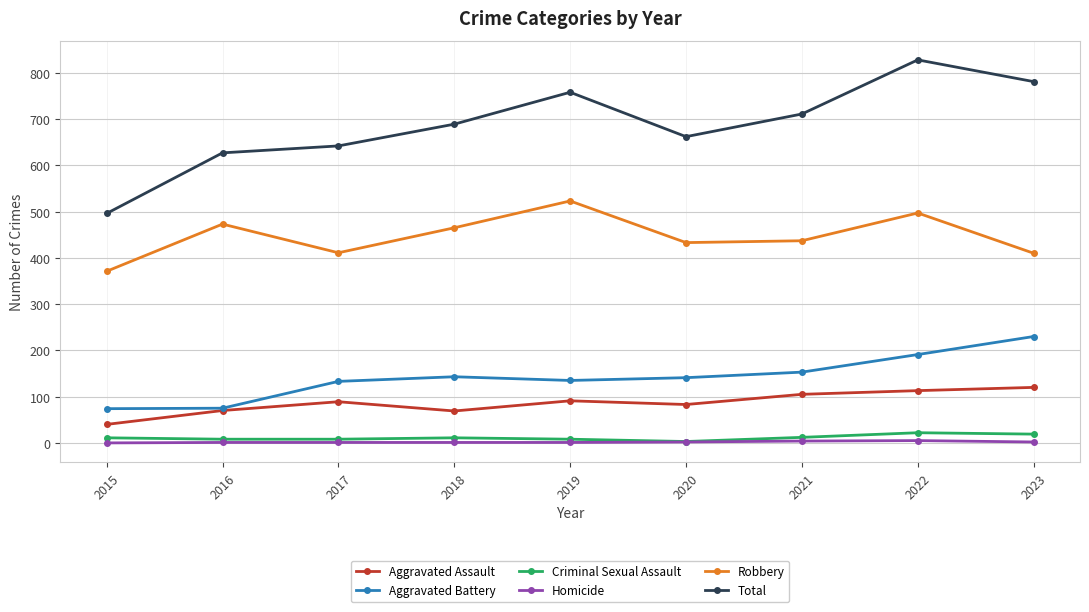

Which category has the highest value across all series?

2022